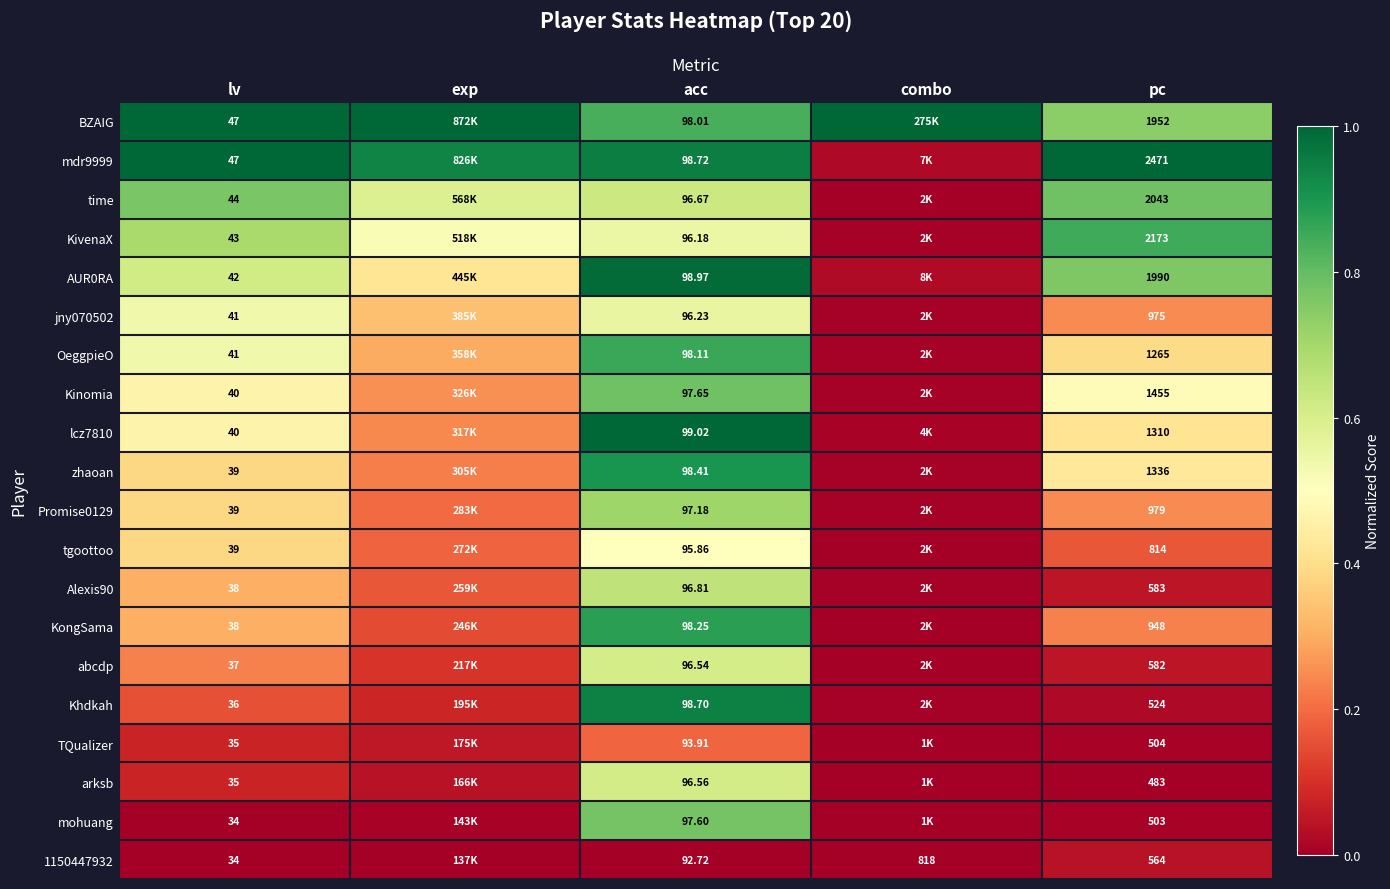

Is the value of BZAIG at acc greater than the value of zhaoan at pc?

No